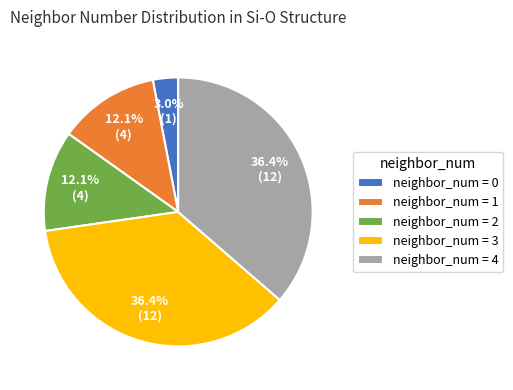

Which slice is the smallest?

neighbor_num = 0